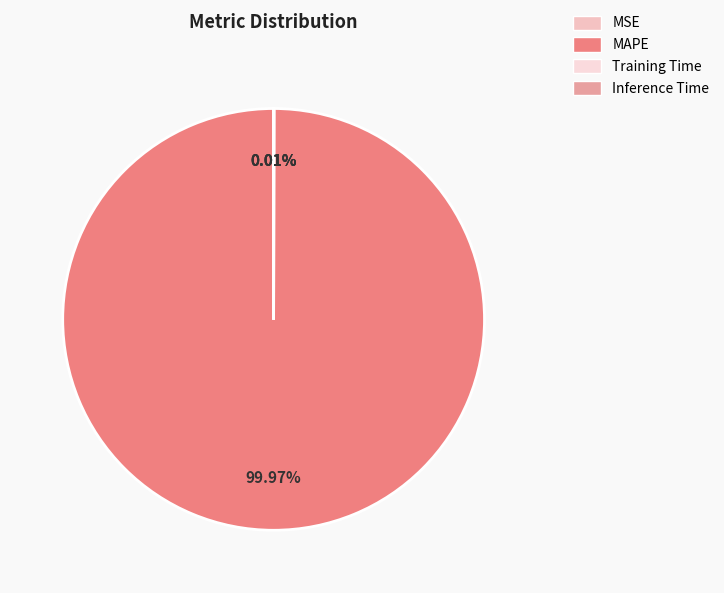

Which slice is the smallest?

MSE